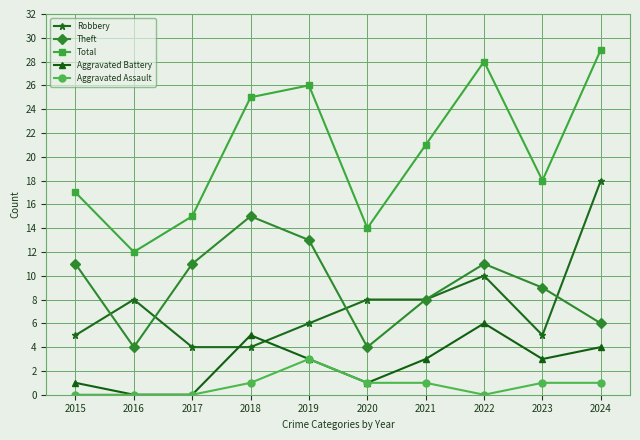

Does the chart have visible grid lines?

Yes